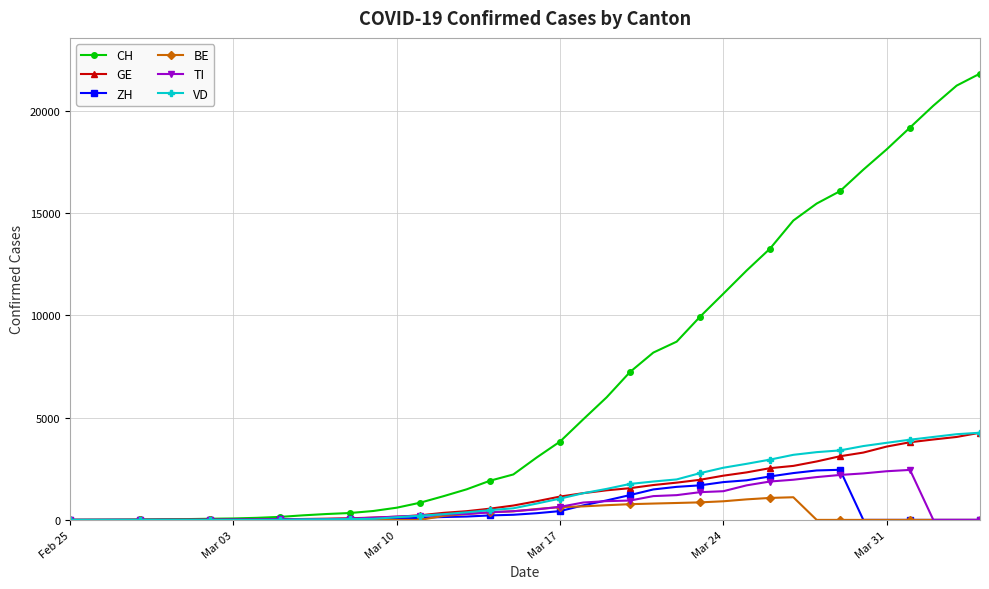

At how many categories does at least one series exceed 12650?

10